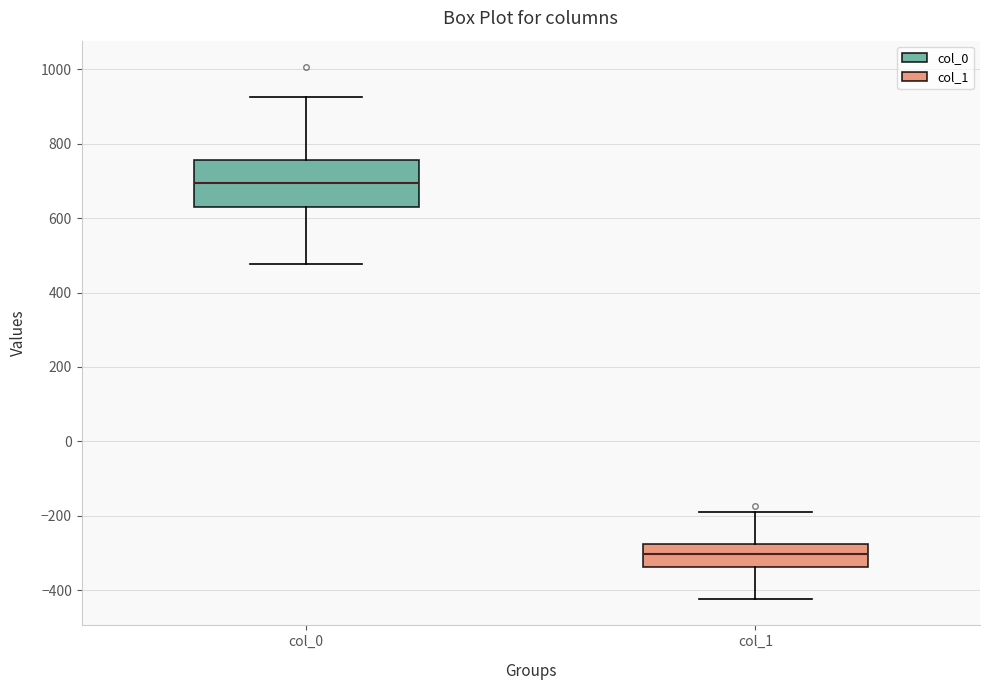

Where is the lower edge of the box for col_0 on the y-axis? The values are not printed on the chart, so give them approximately, as read against the axis.

640